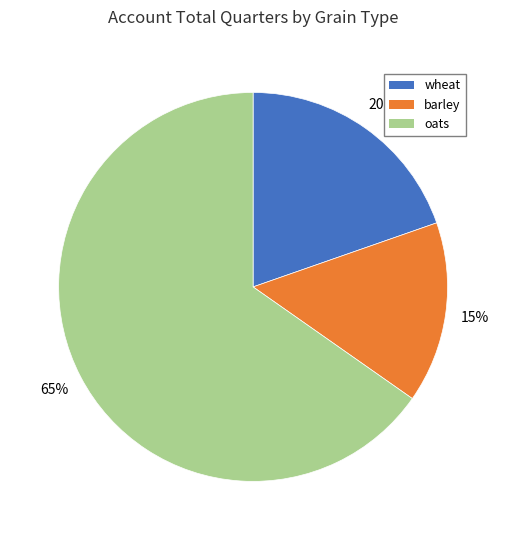

How many slices are in this pie chart?

3